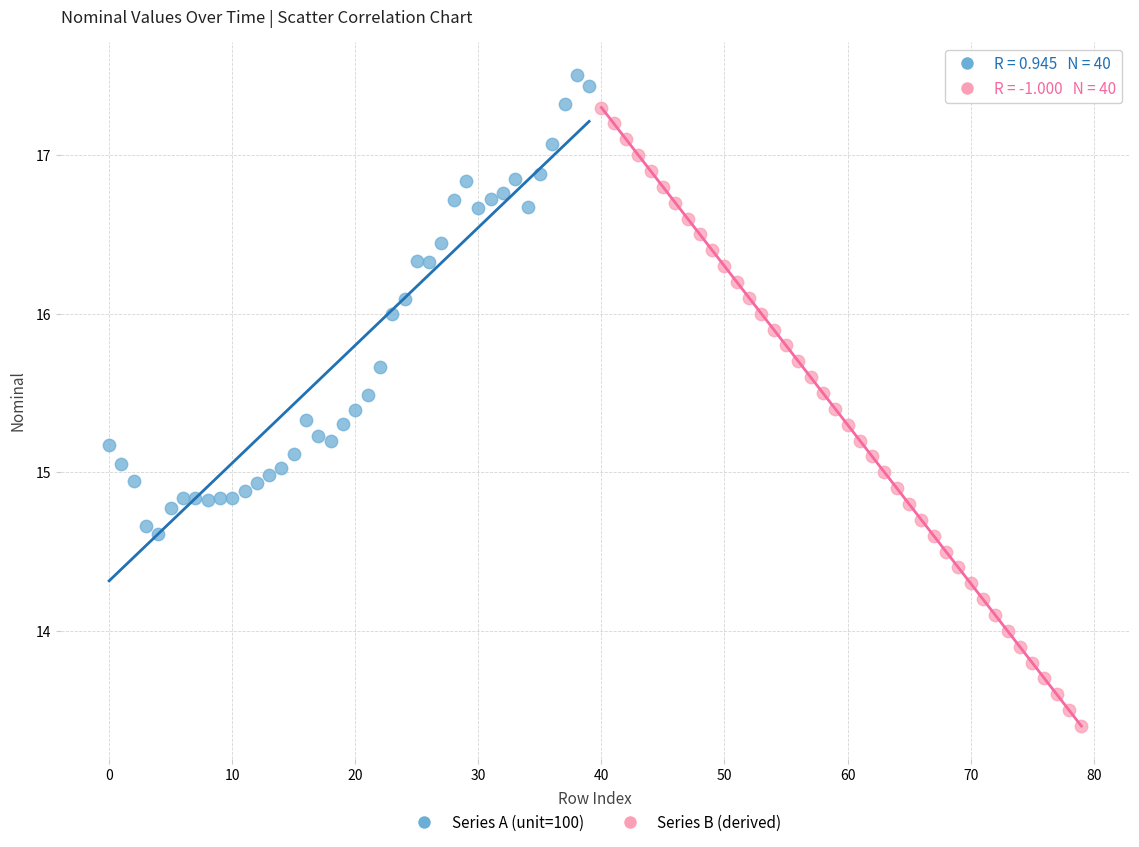

Which series reaches the maximum Y coordinate?

Series A (unit=100)